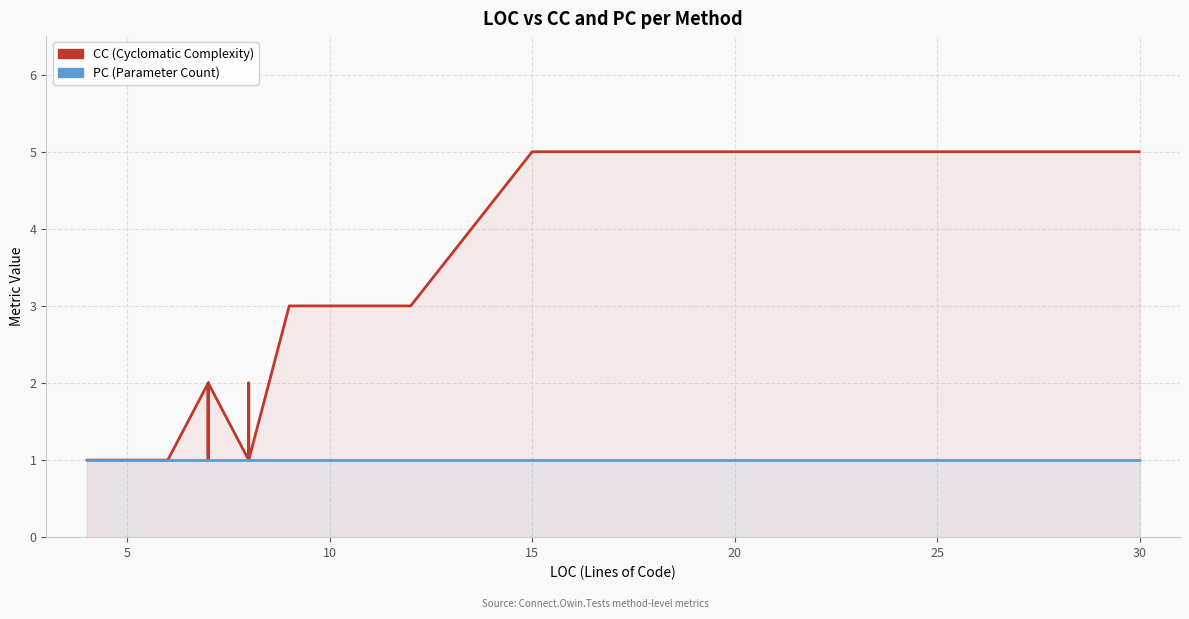

How many categories are shown in the chart?

28